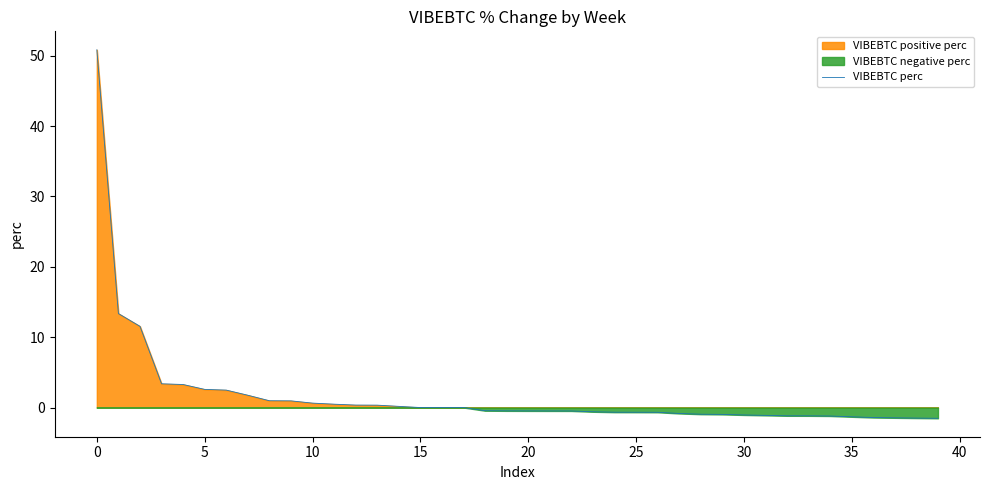

Does the chart display data point markers on the line(s)?

No